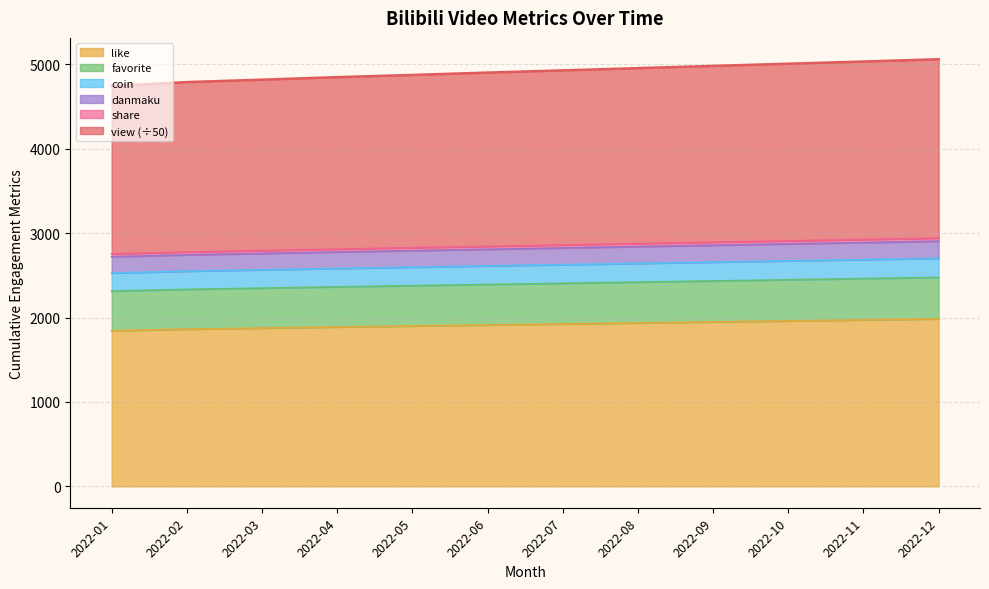

What is the lowest value of the like series?

1844.0